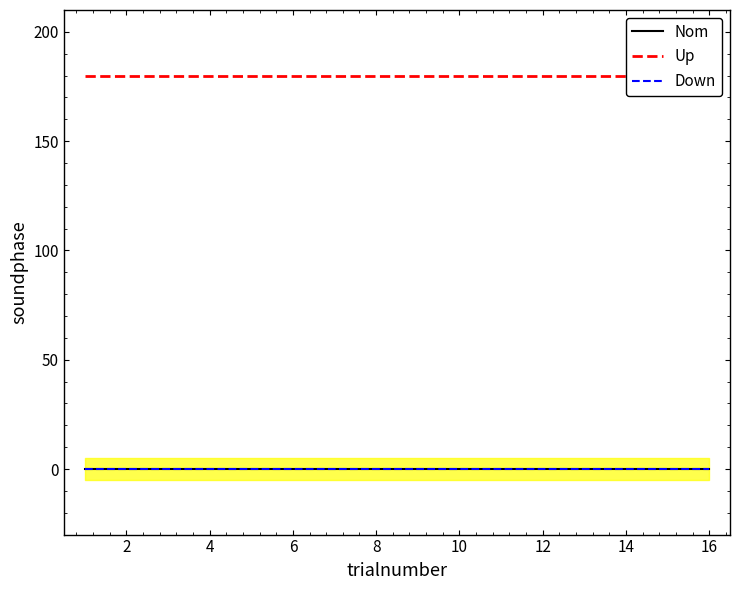

True or false: Down has more than 0 points higher than both neighbors.

False